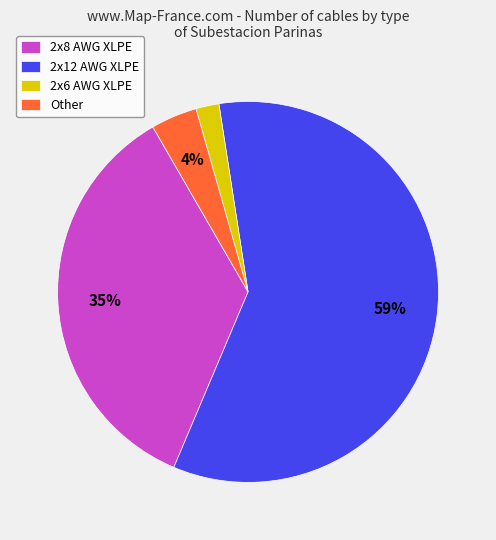

How many slices are in this pie chart?

4